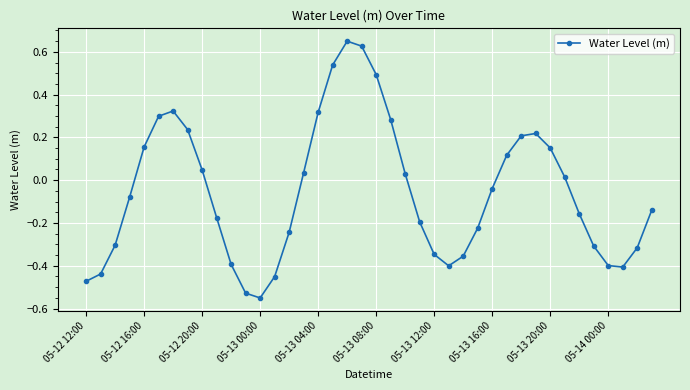

How many data points are less than 0?

22